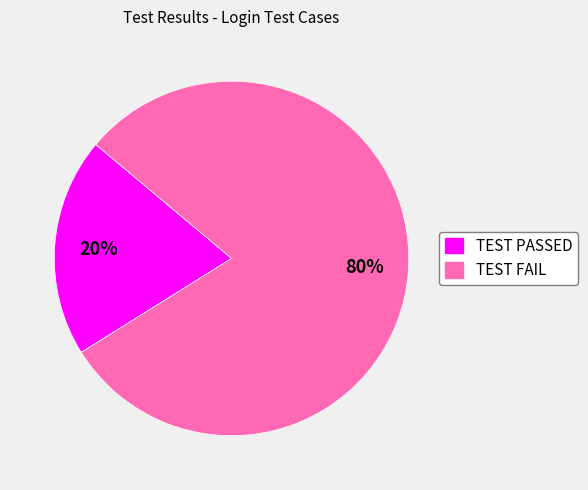

Which slice is the largest?

TEST FAIL